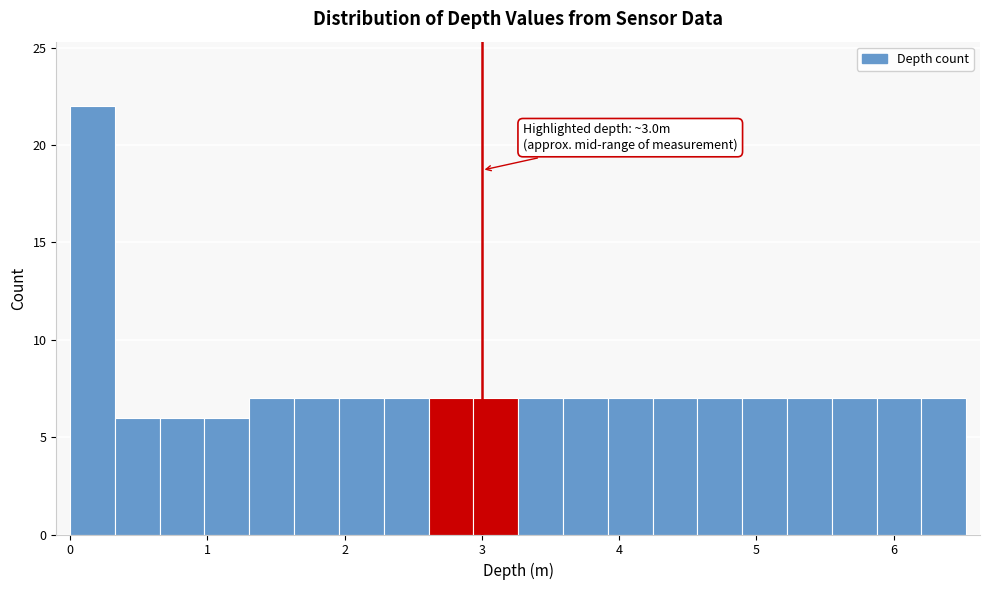

Read against the x-axis, roughly where is the centre of the tallest bar?

0.2